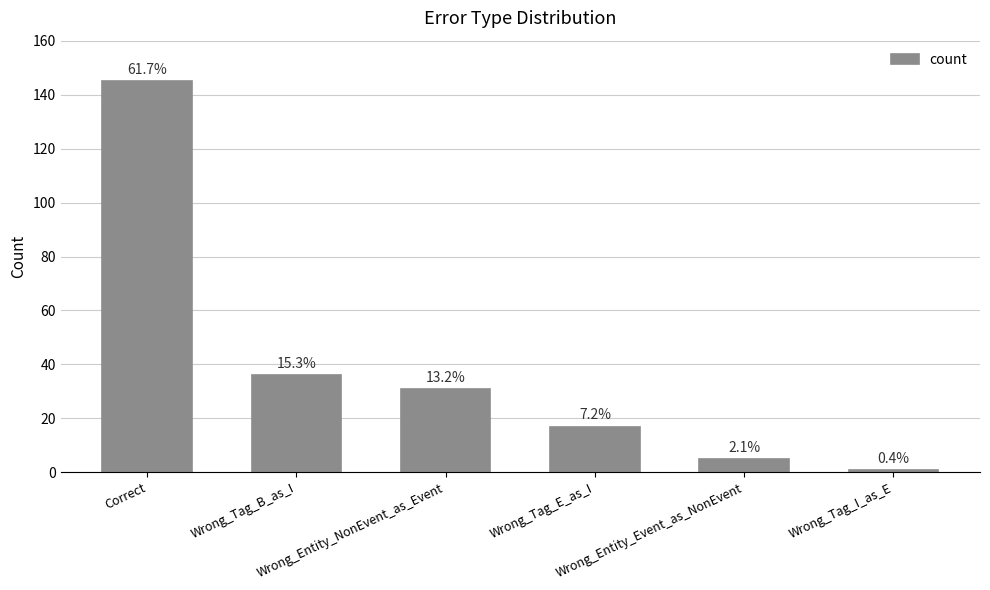

The chart shows a value of 5 at Wrong_Entity_Event_as_NonEvent. True or false?

True